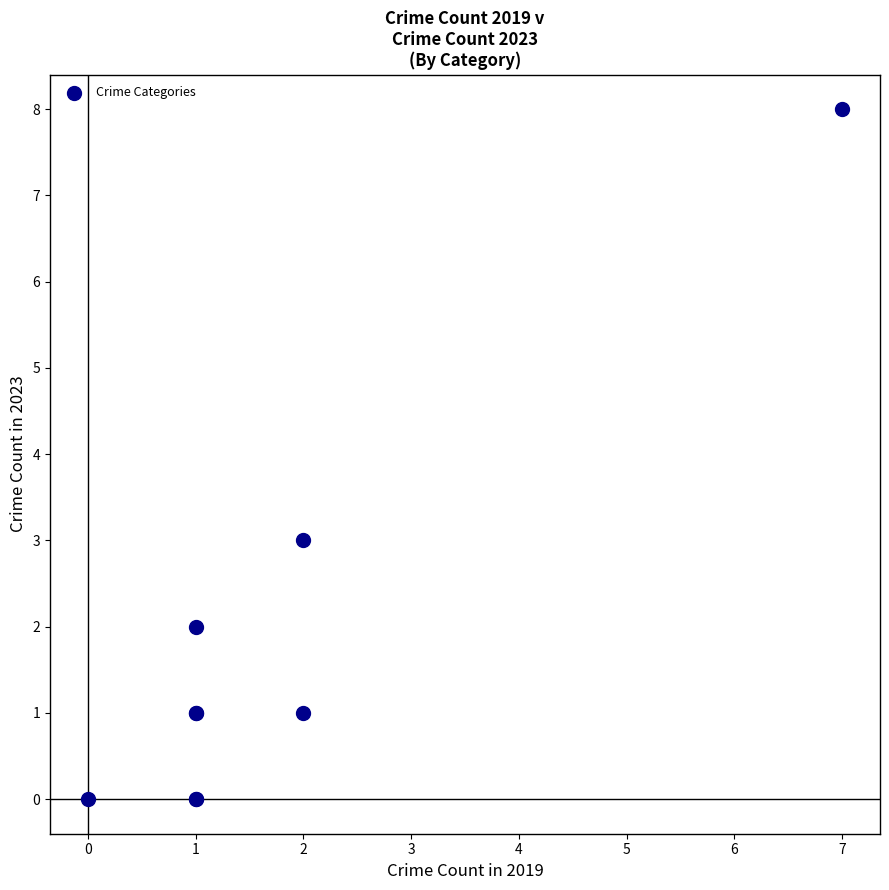

What Y value in the scatter plot is closest to 4?

3